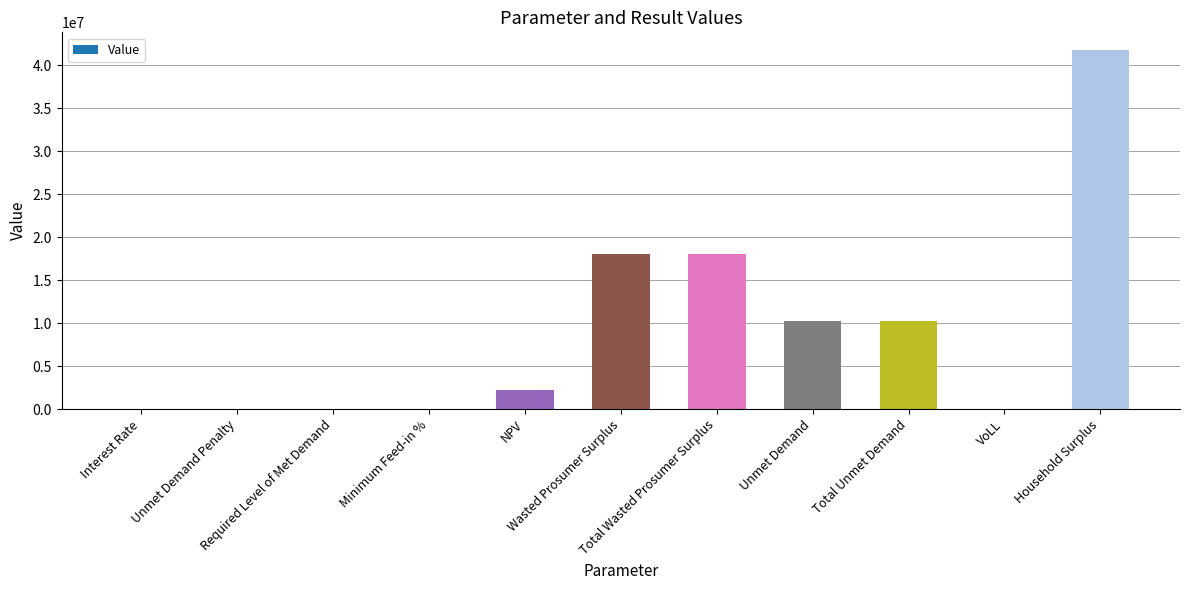

What is the greatest value displayed?

41724515.0